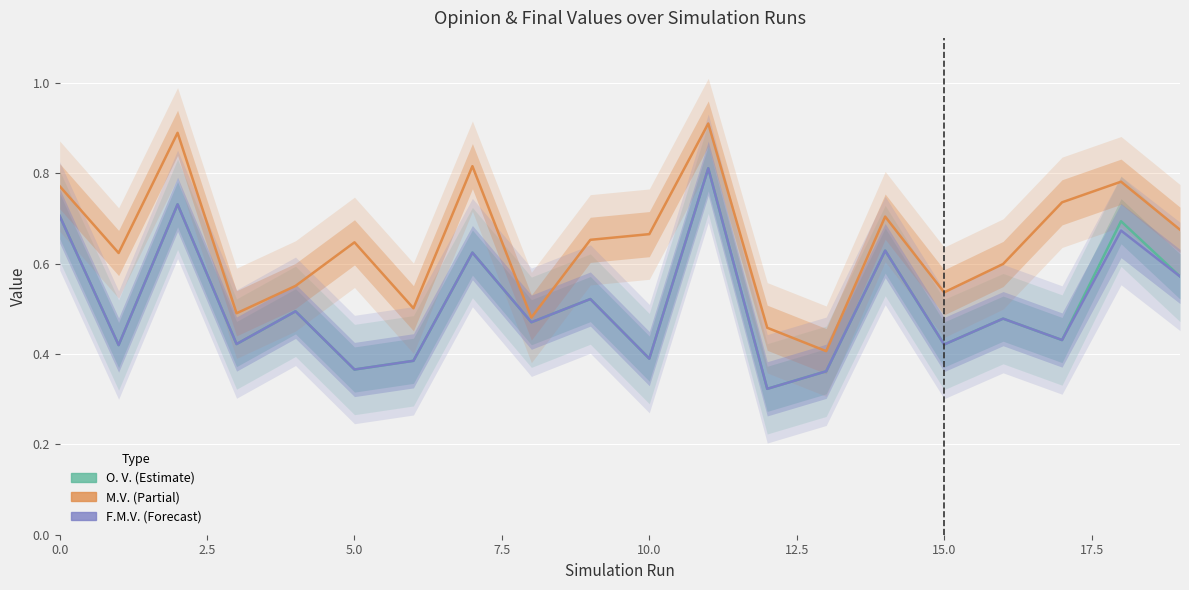

What are all the series names shown in the legend?

O. V., M.V., F.M.V.